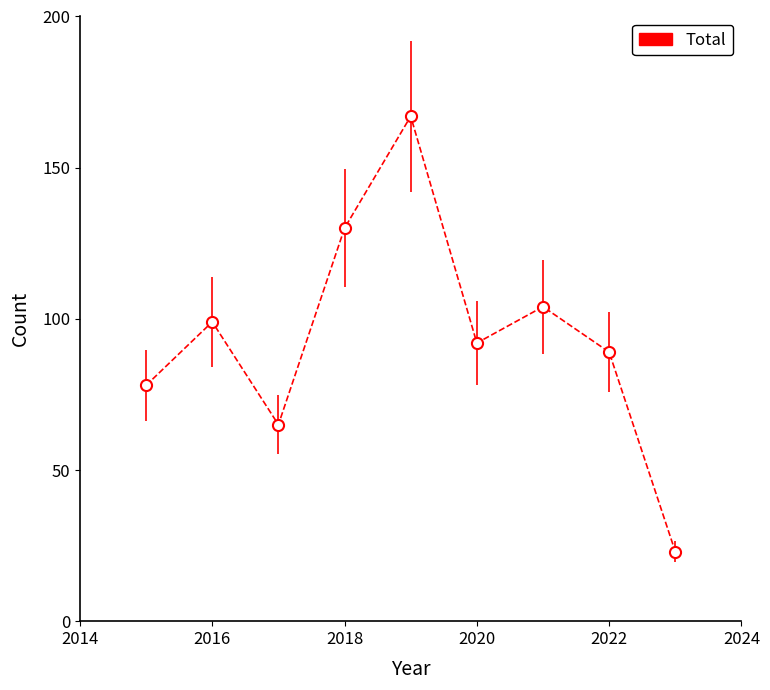

How many points are higher than both their immediate neighbors (excluding endpoints)?

3